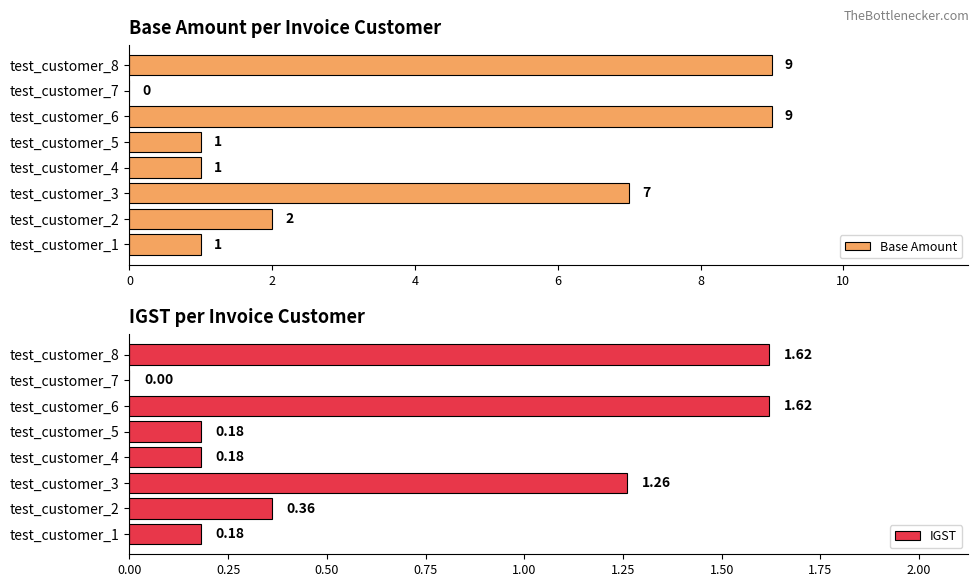

How many data points in Base Amount are less than 2?

4